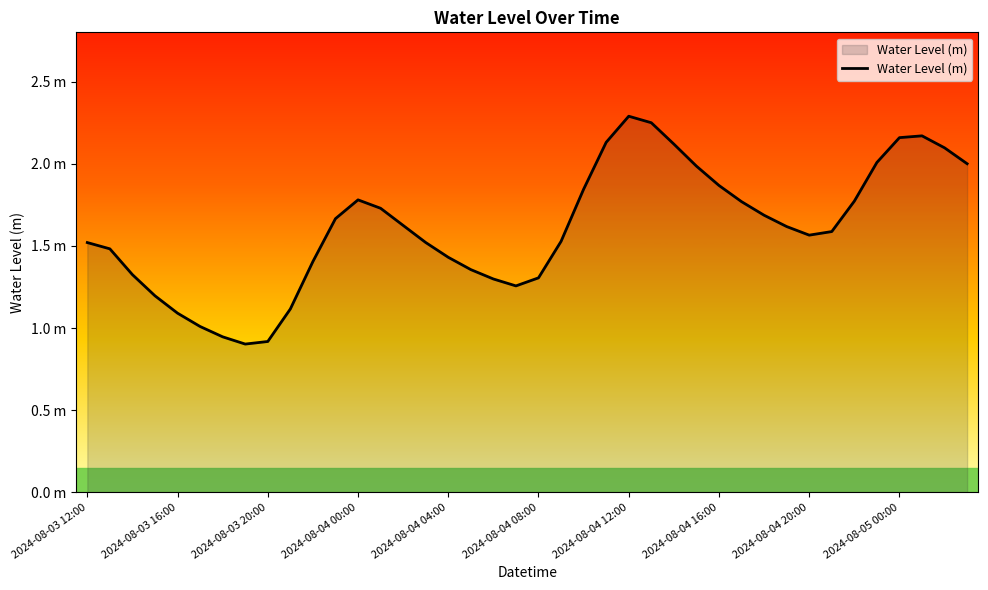

What is the value of the 31st point from the left?

1.7